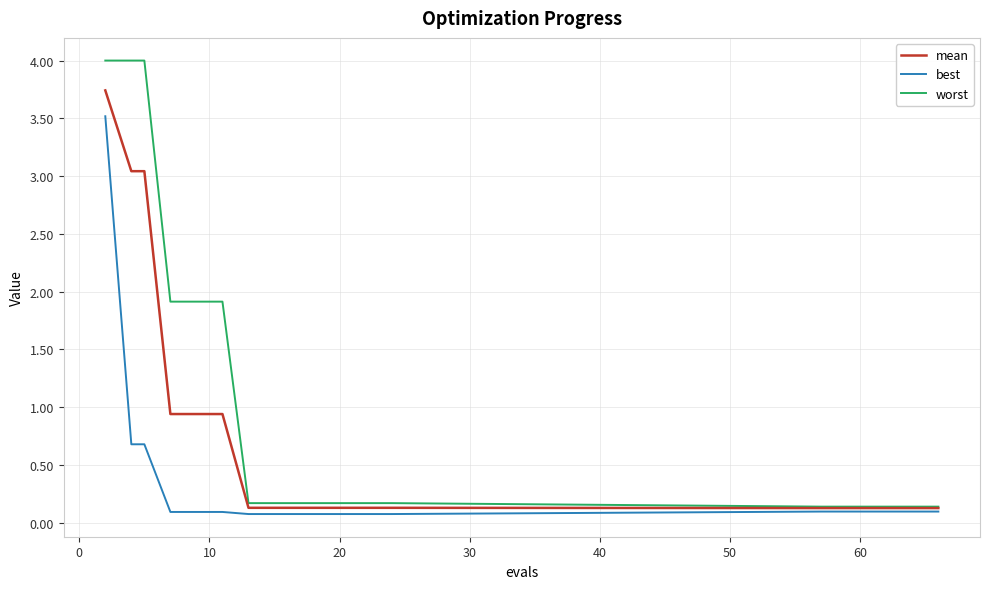

Which series has the widest spread of values?

worst